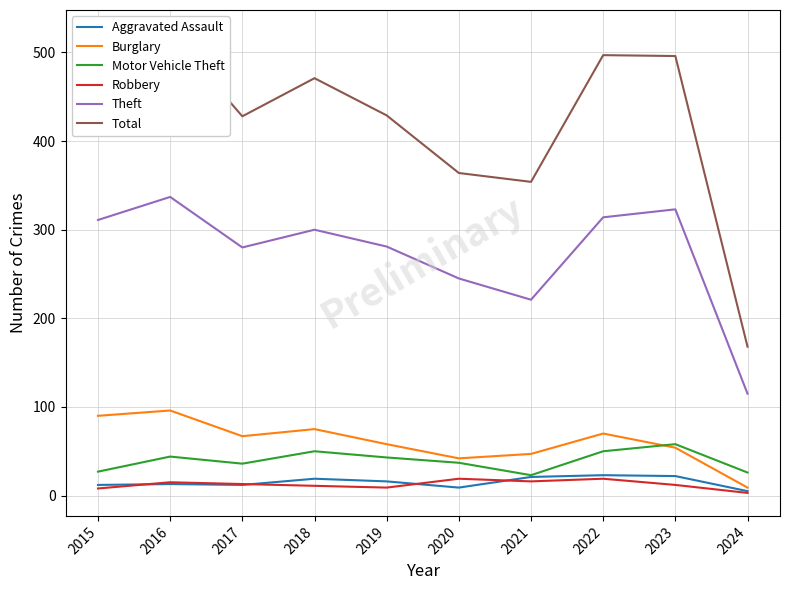

True or false: Robbery and Theft cross at least once.

False